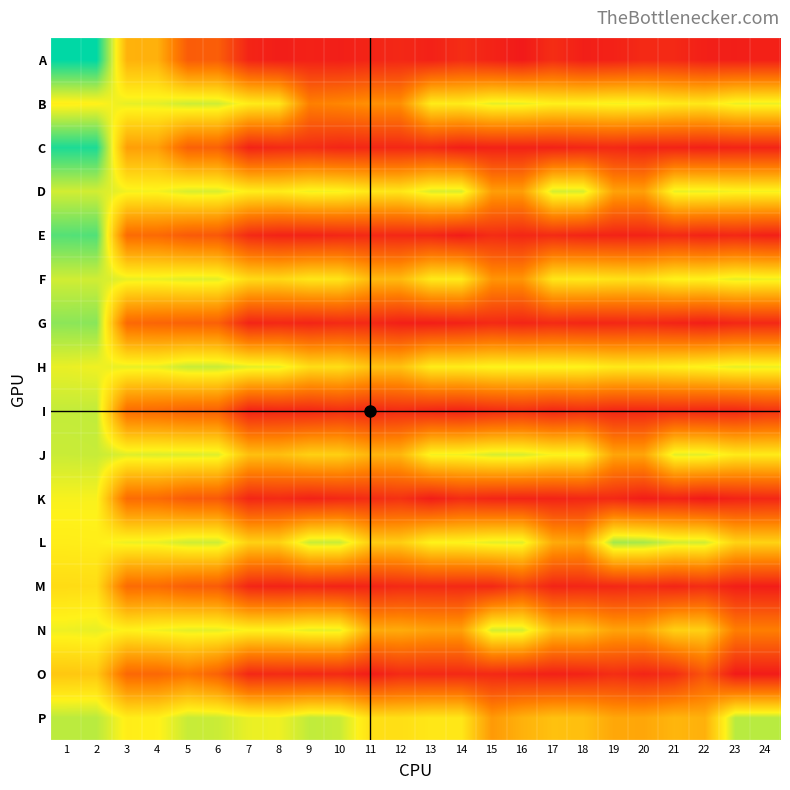

Which series has the largest range (max minus min)?

A